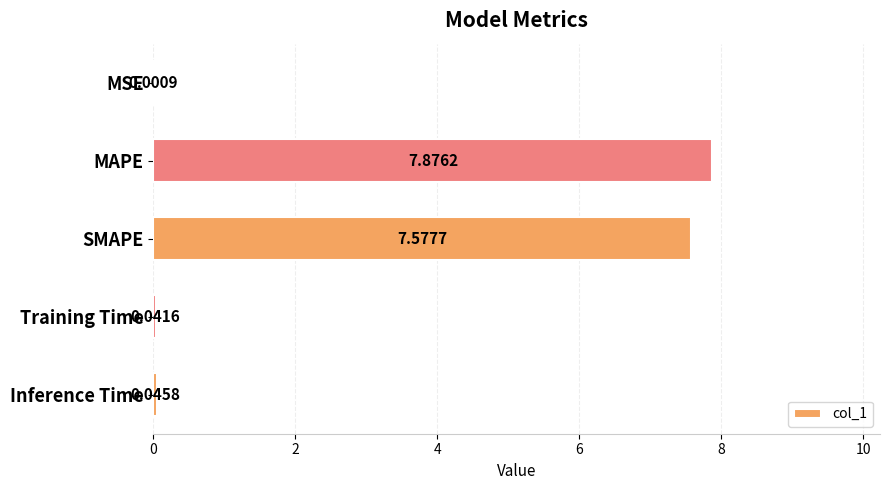

At which category does the chart reach its peak across all series?

MAPE